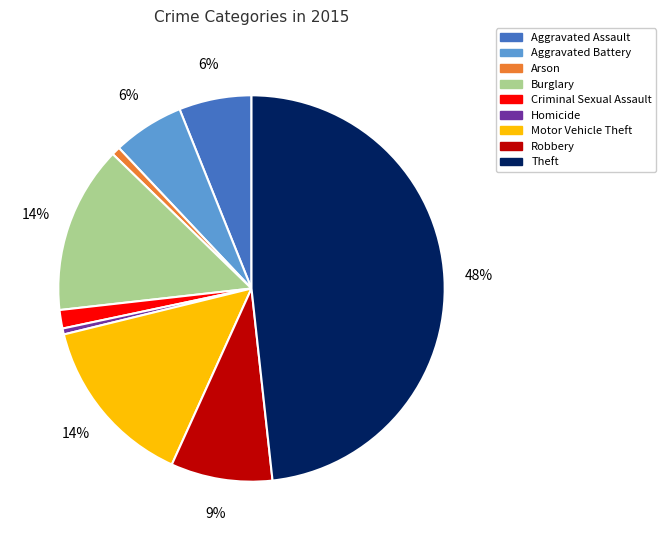

Approximately how many times larger is the value at Theft compared to Homicide?

97.1